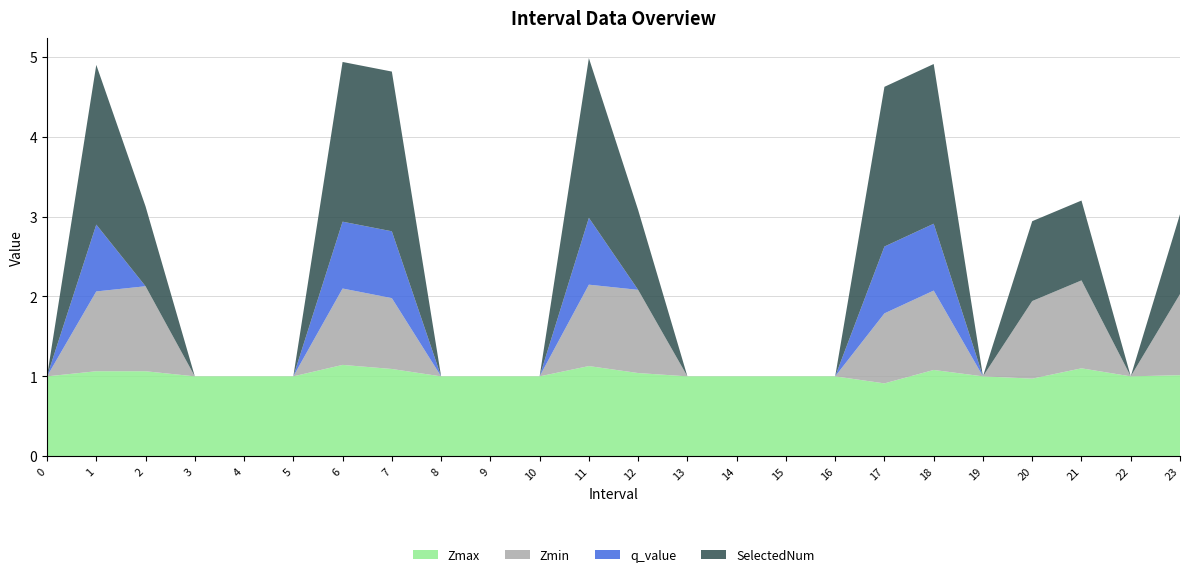

Reading left to right, transcribe all the data shown in this chart.

Zmax: 1.0	1.1	1.1	1.0	1.0	1.0	1.1	1.1	1.0	1.0	1.0	1.1	1.0	1.0	1.0	1.0	1.0	0.9	1.1	1.0	1.0	1.1	1.0	1.0
Zmin: 0.0	1.0	1.1	0.0	0.0	0.0	1.0	0.9	0.0	0.0	0.0	1.0	1.0	0.0	0.0	0.0	0.0	0.9	1.0	0.0	1.0	1.1	0.0	1.0
q_value: 0.0	0.8	0.0	0.0	0.0	0.0	0.8	0.8	0.0	0.0	0.0	0.8	0.0	0.0	0.0	0.0	0.0	0.8	0.8	0.0	0.0	0.0	0.0	0.0
SelectedNum: 0.0	2.0	1.0	0.0	0.0	0.0	2.0	2.0	0.0	0.0	0.0	2.0	1.0	0.0	0.0	0.0	0.0	2.0	2.0	0.0	1.0	1.0	0.0	1.0